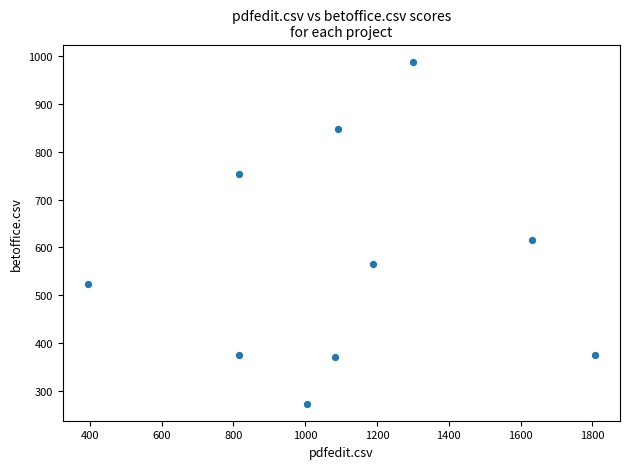

What Y value in the scatter plot is closest to 631?

616.5